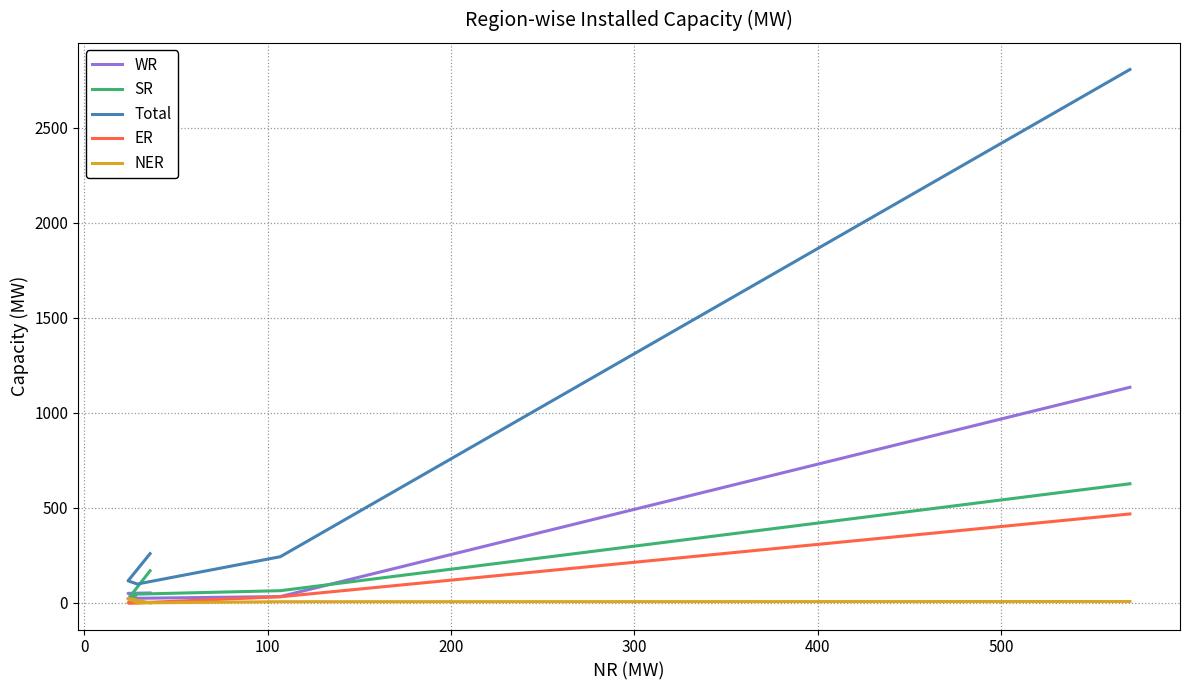

True or false: Total and ER intersect in this chart.

False